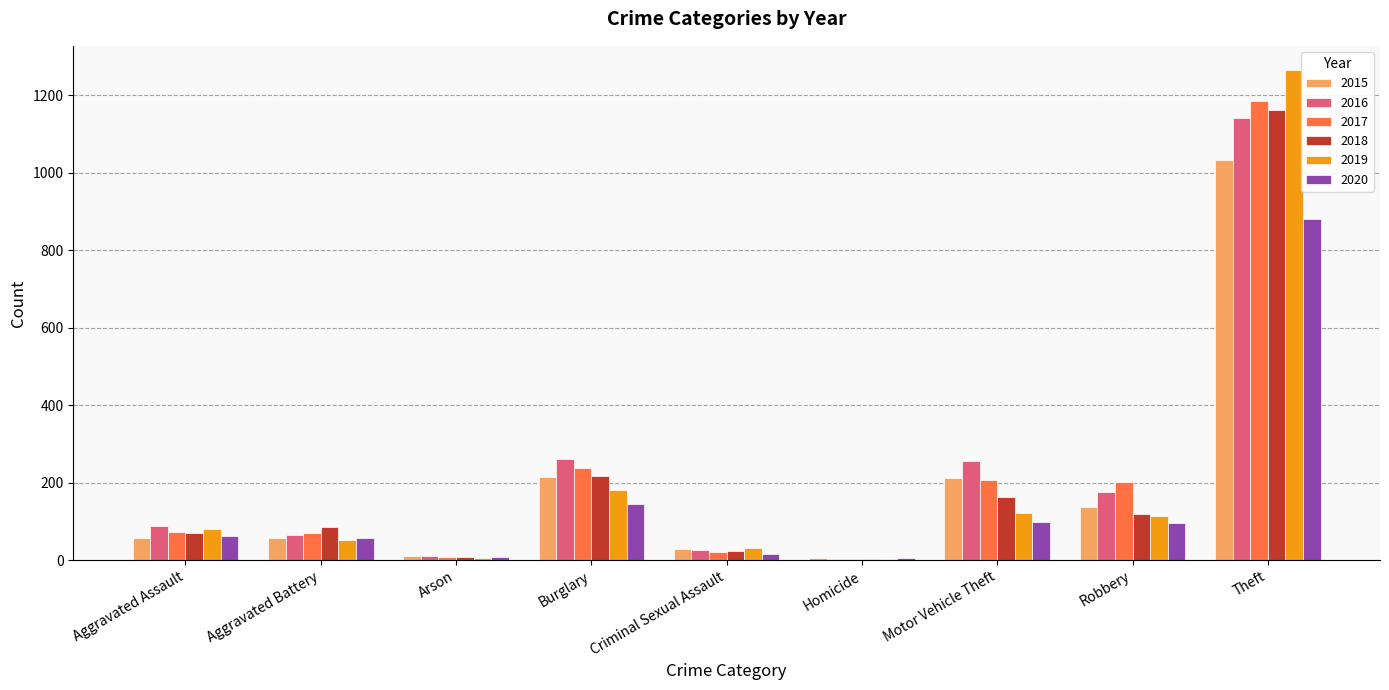

Is it true that 2019 equals 80 at Aggravated Assault?

True